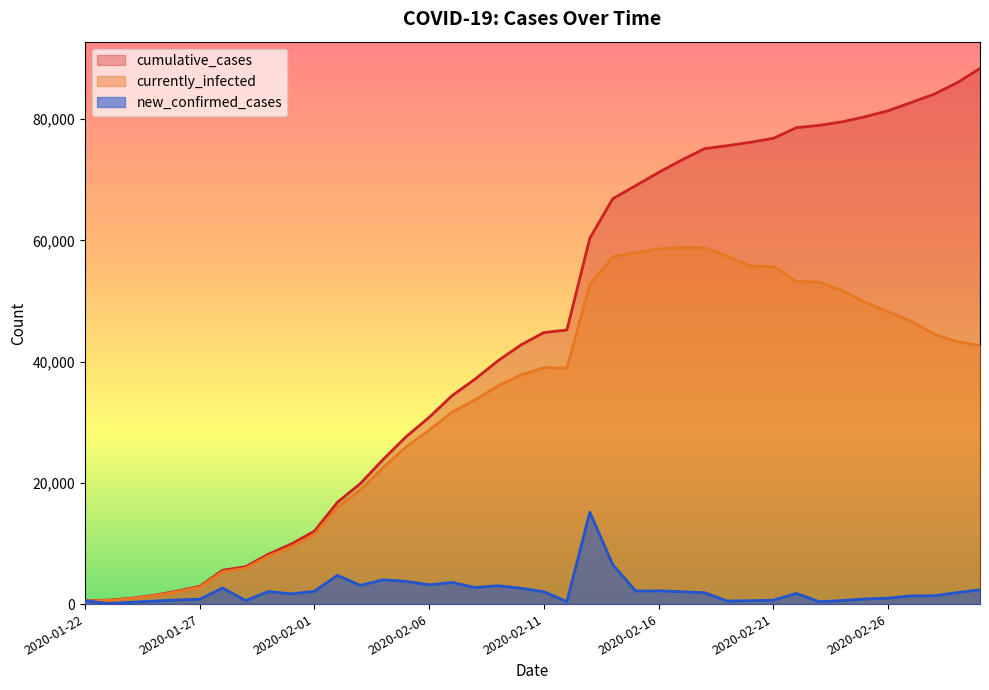

Which series has the widest spread of values?

cumulative_cases